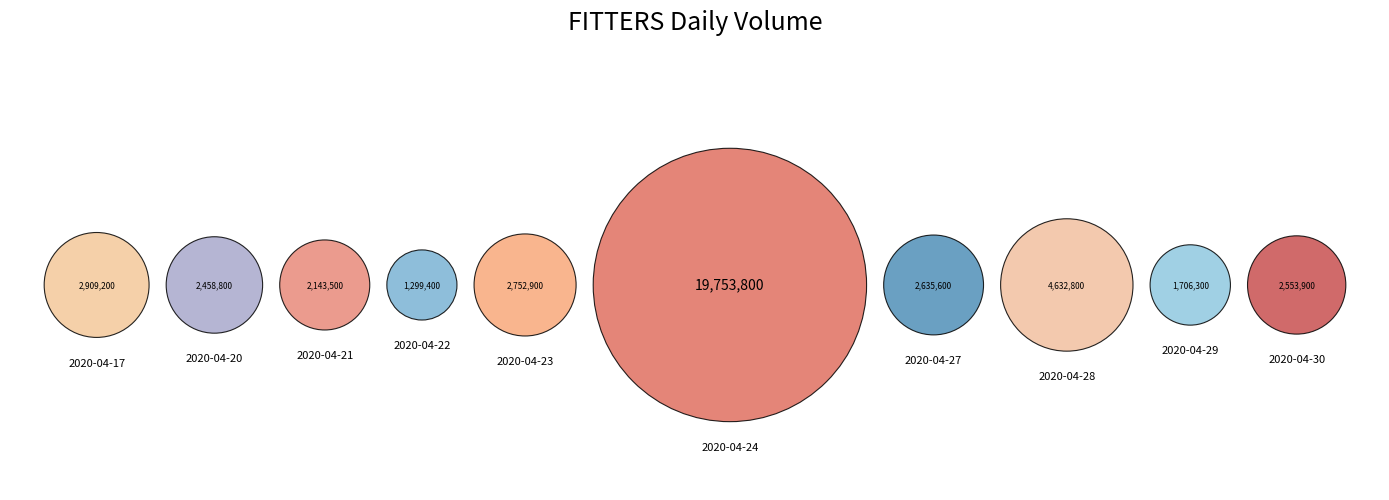

How many segments does this pie chart have?

10